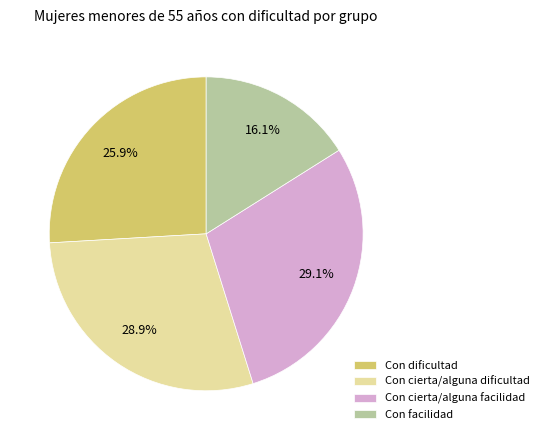

Which category has the smallest portion of the pie?

Con facilidad